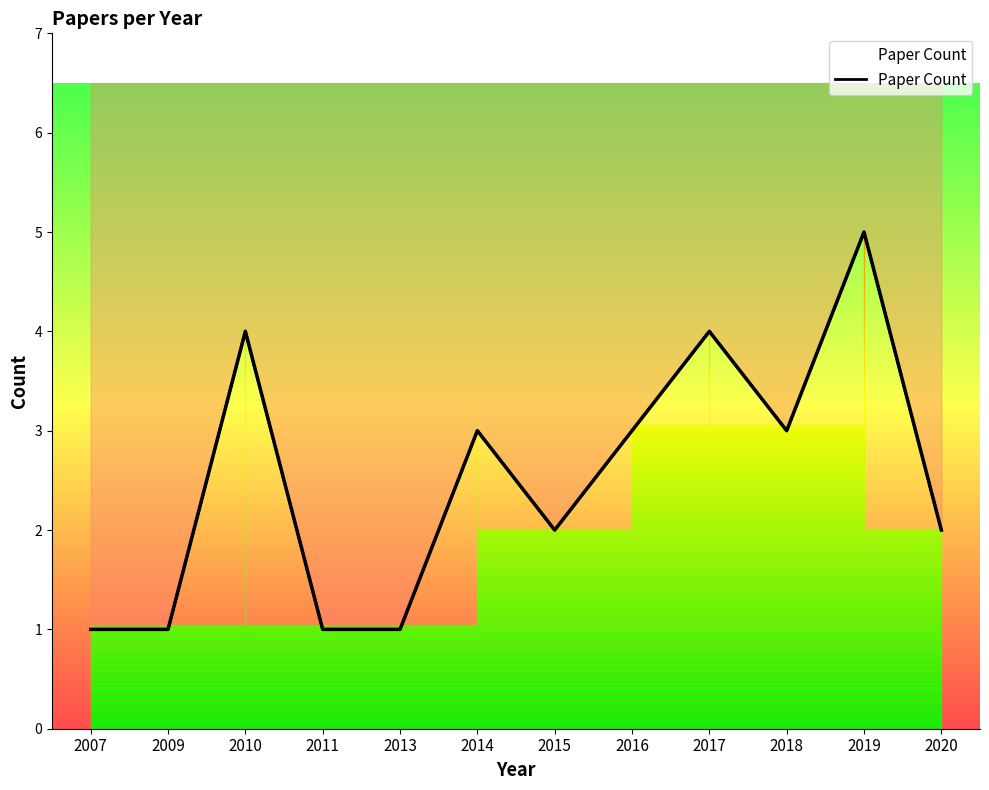

List the labels in order of value, largest first.

2019, 2010, 2017, 2014, 2016, 2018, 2015, 2020, 2007, 2009, 2011, 2013